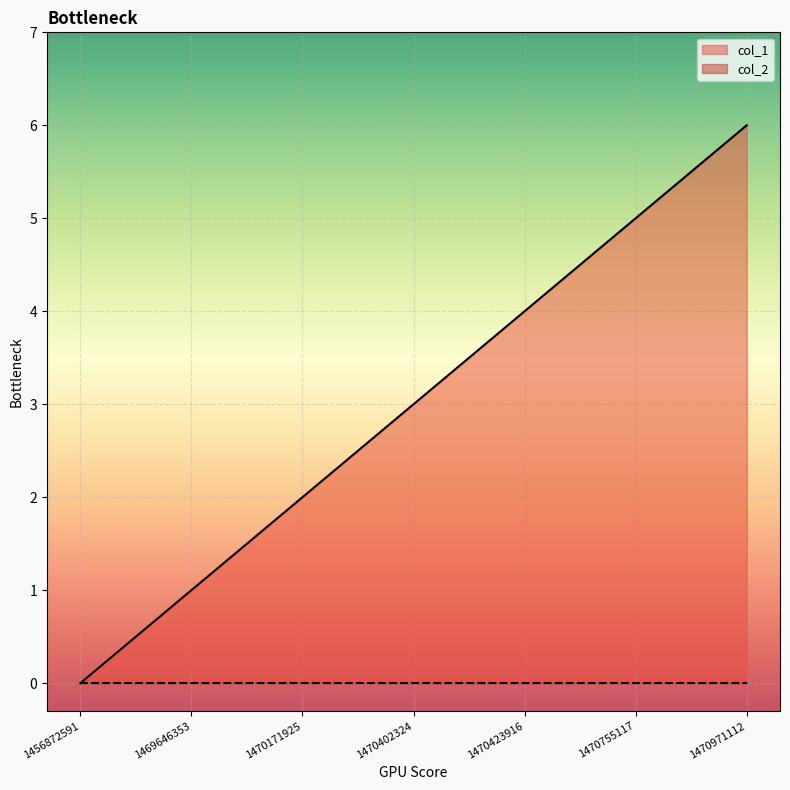

True or false: the data shows 3 at 1470402324.

True